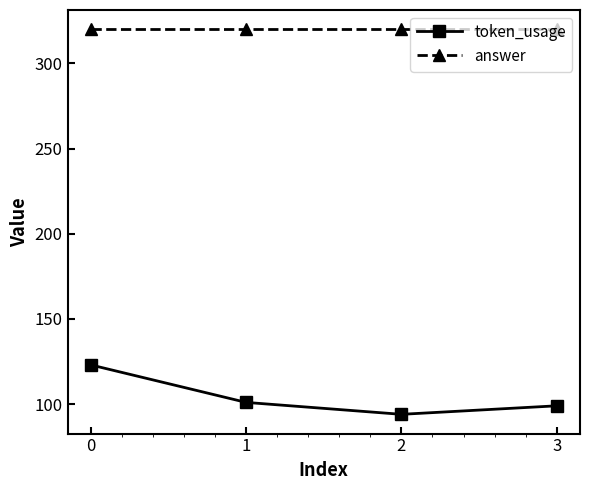

Does the chart display data point markers on the line(s)?

Yes